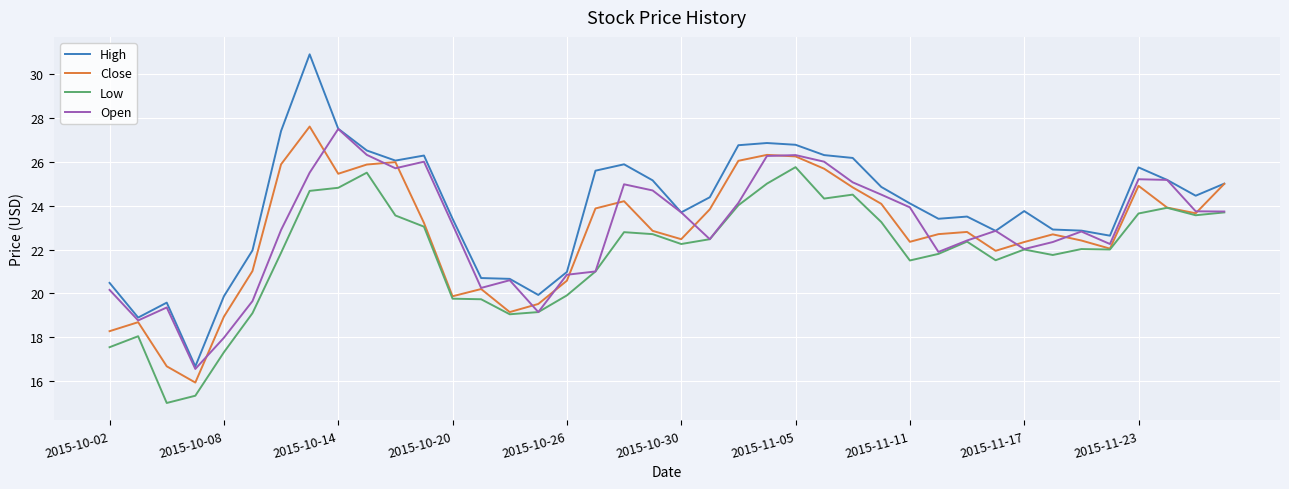

In Close, how many points are lower than both neighbors (excluding endpoints)?

9